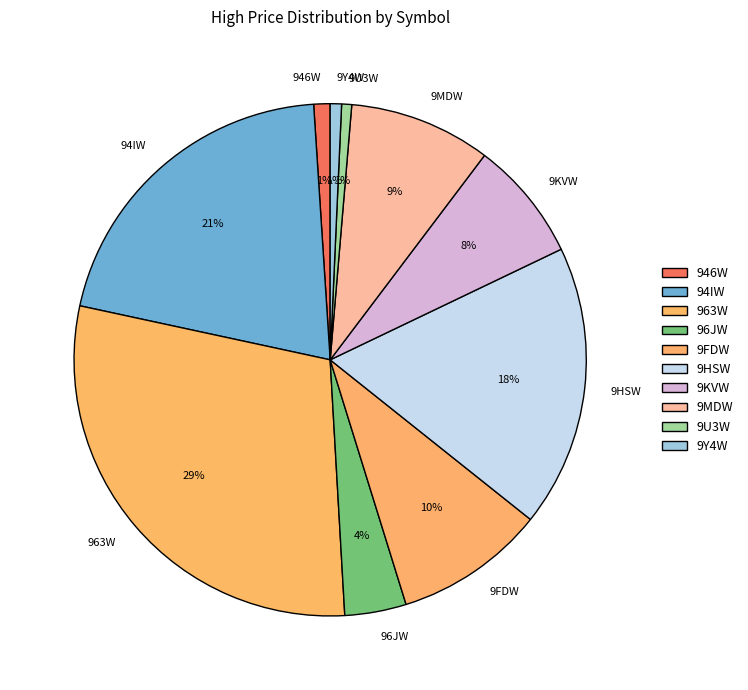

Which category has the biggest portion of the pie?

963W